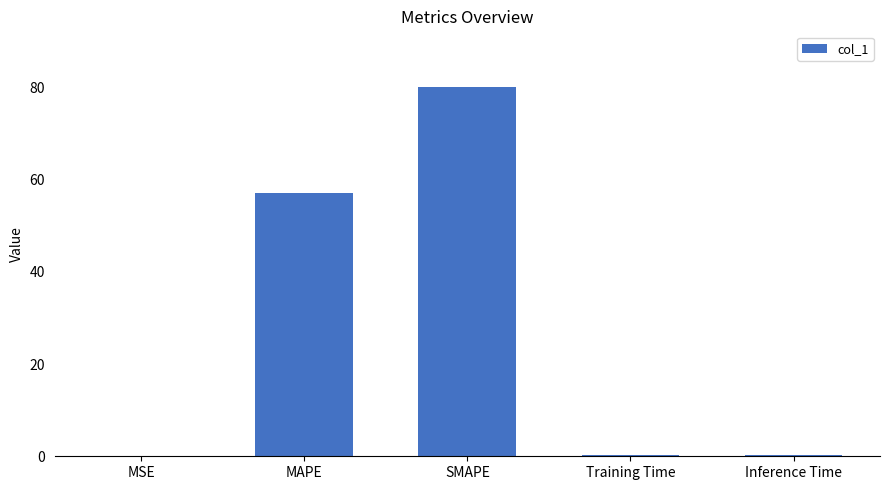

What is the maximum value shown in the chart?

80.2